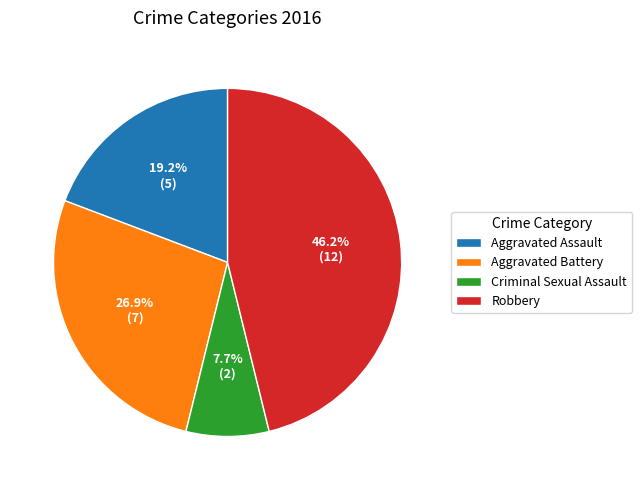

Rank the categories by value from lowest to highest.

Criminal Sexual Assault, Aggravated Assault, Aggravated Battery, Robbery